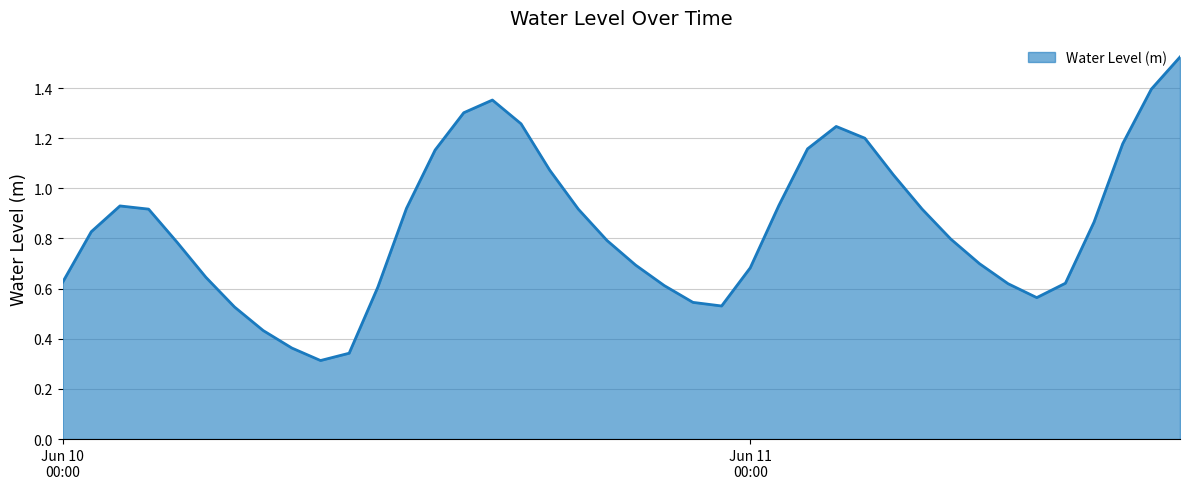

Is this an area chart (filled region under the line)?

Yes